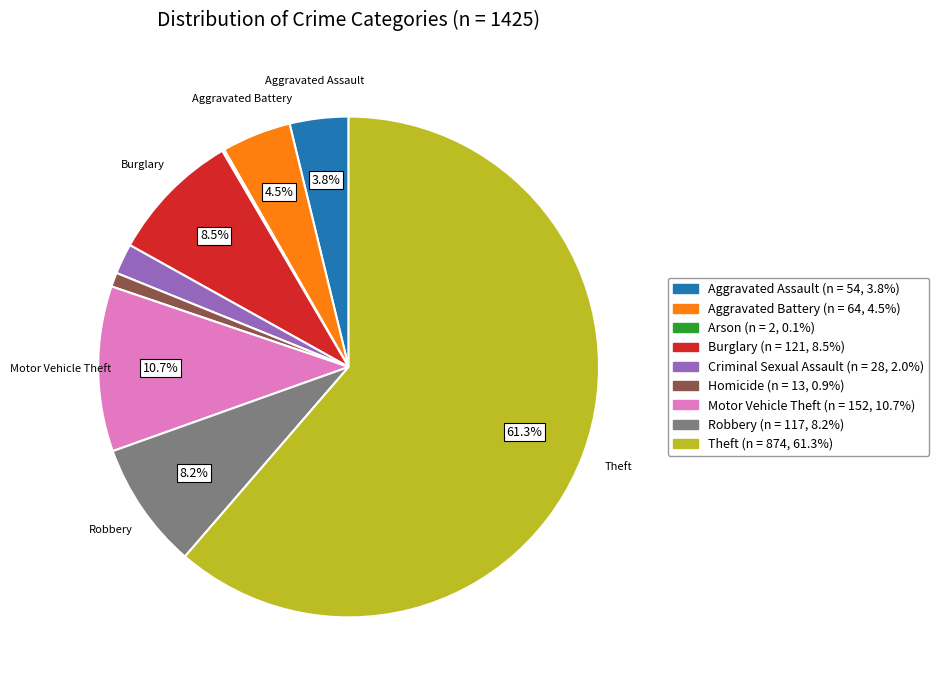

Which category has the biggest portion of the pie?

Theft